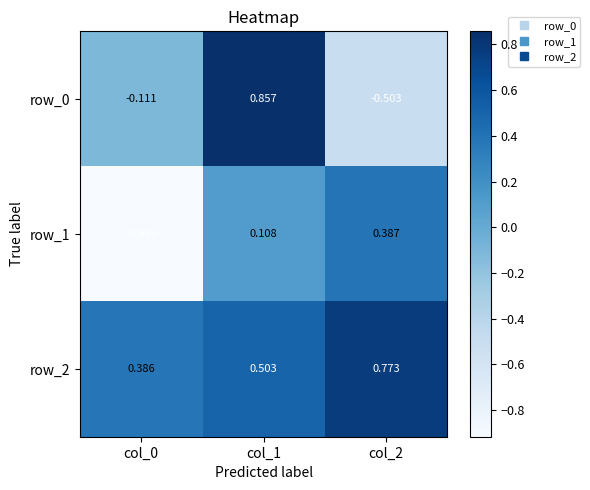

At col_2, list the series in order from smallest to largest.

row_0, row_1, row_2